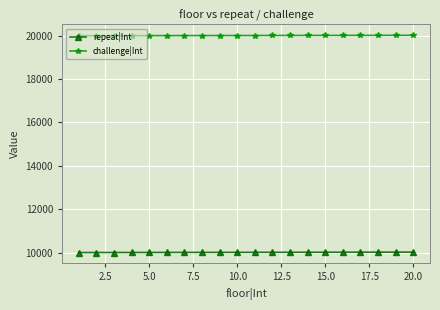

Does the chart display data point markers on the line(s)?

Yes